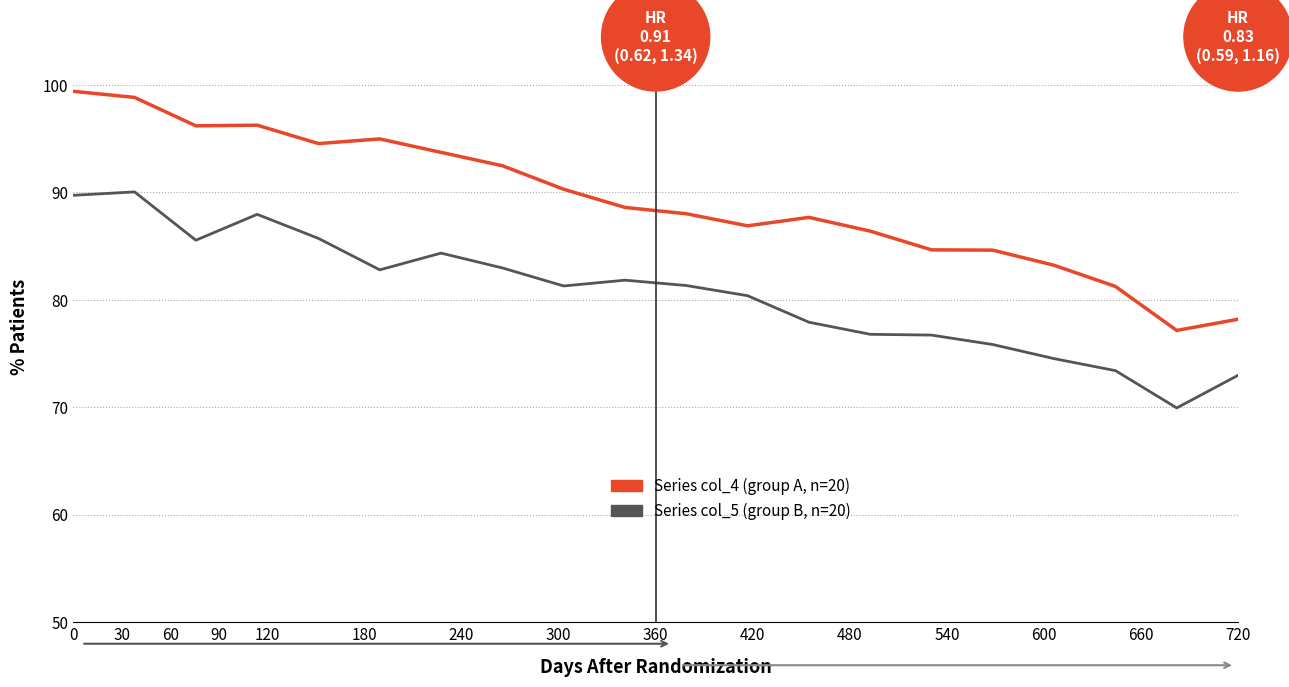

Does the chart have visible grid lines?

Yes